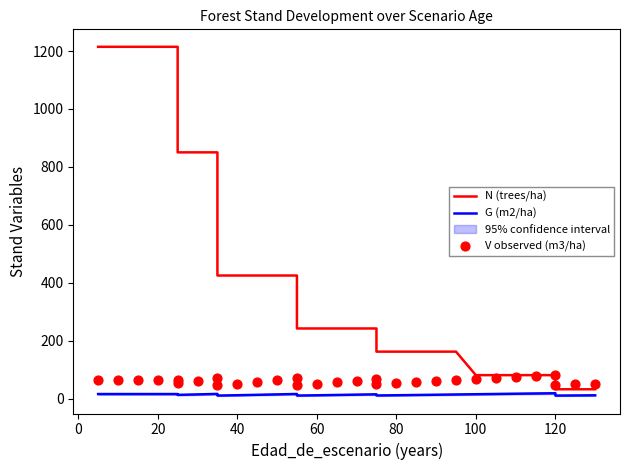

Which series contains the highest Y value?

N (trees/ha)